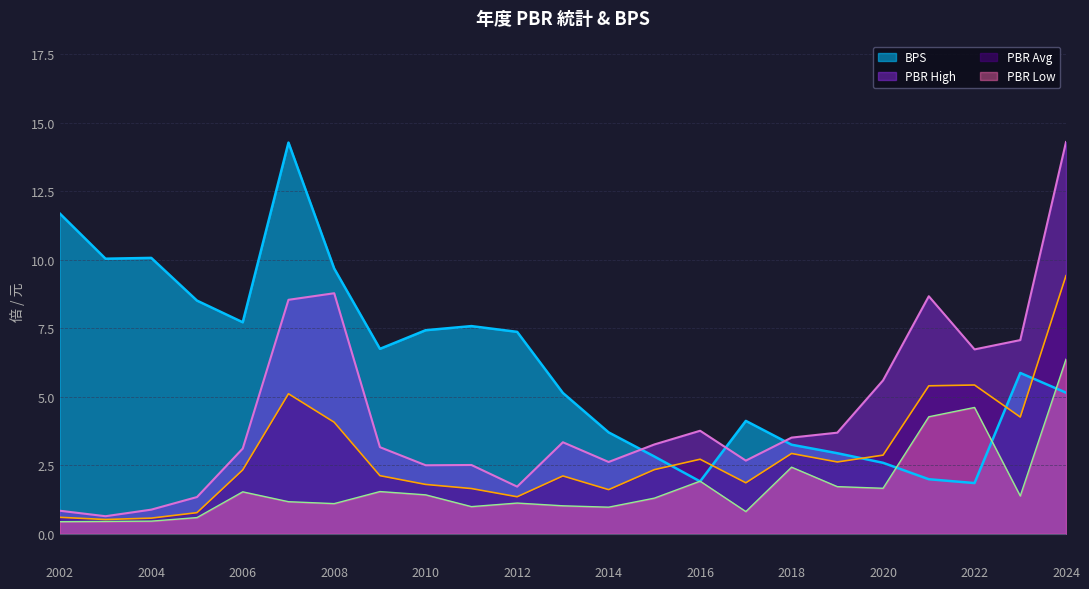

At 2015, list the series in order from smallest to largest.

PBR_low, PBR_avg, BPS, PBR_high